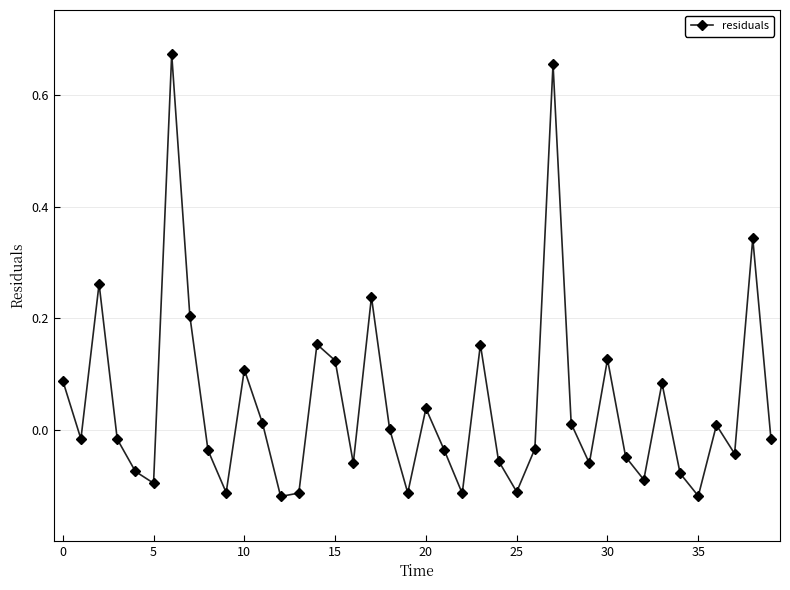

True or false: the data has more than 2 interior local peaks.

True